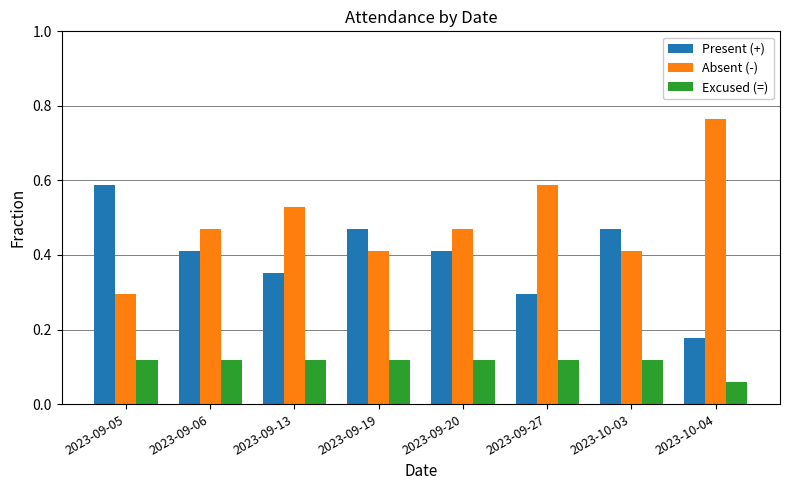

What is the total value across all series at 2023-09-05?

1.0